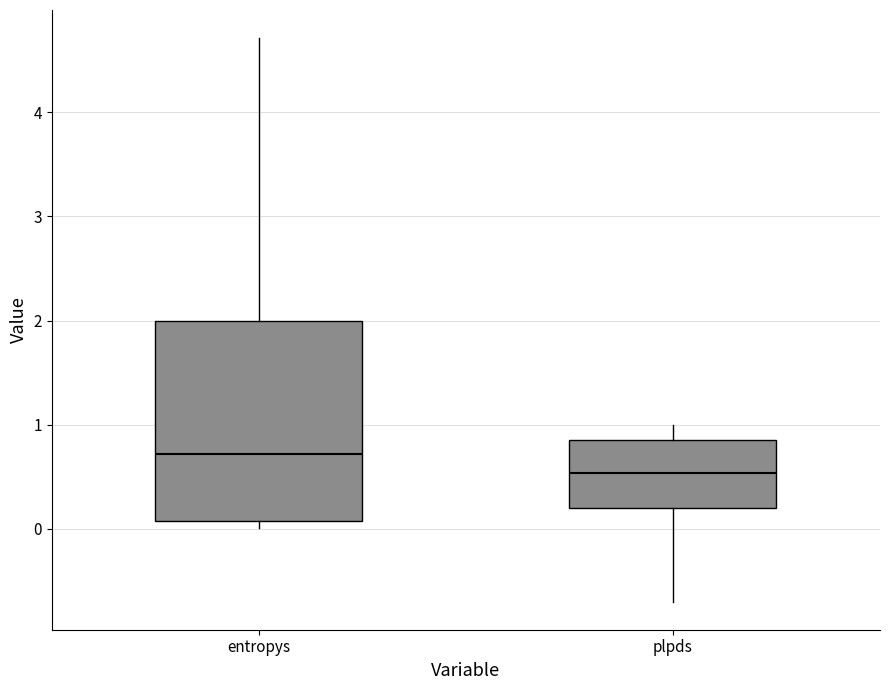

Reading left to right, read every box against the y-axis: the position of its median line, the range the box covers, and the ends of its whiskers. The values are not printed on the chart, so give them approximately, as read against the axis.

entropys: median 0.7, box 0.1 to 2.0, whiskers 0.0 to 4.7
plpds: median 0.5, box 0.2 to 0.9, whiskers -0.7 to 1.0